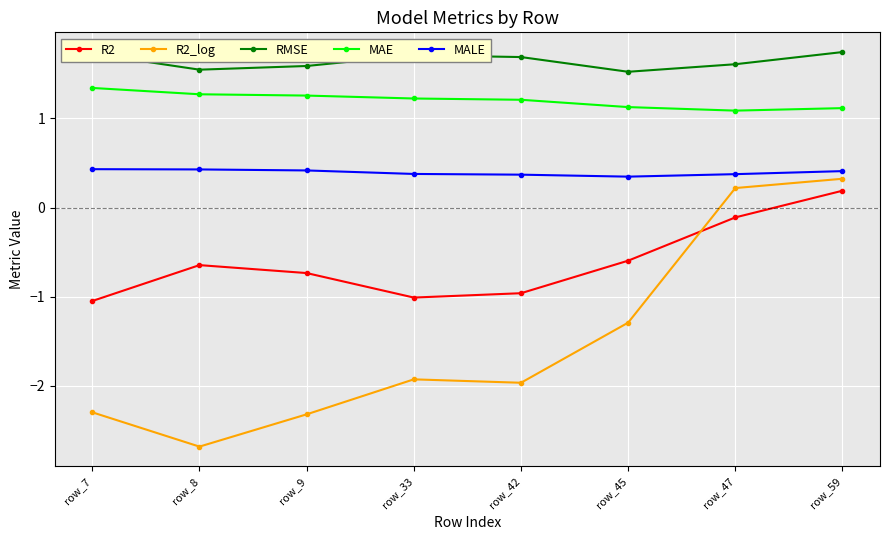

What is the greatest value displayed?

1.7